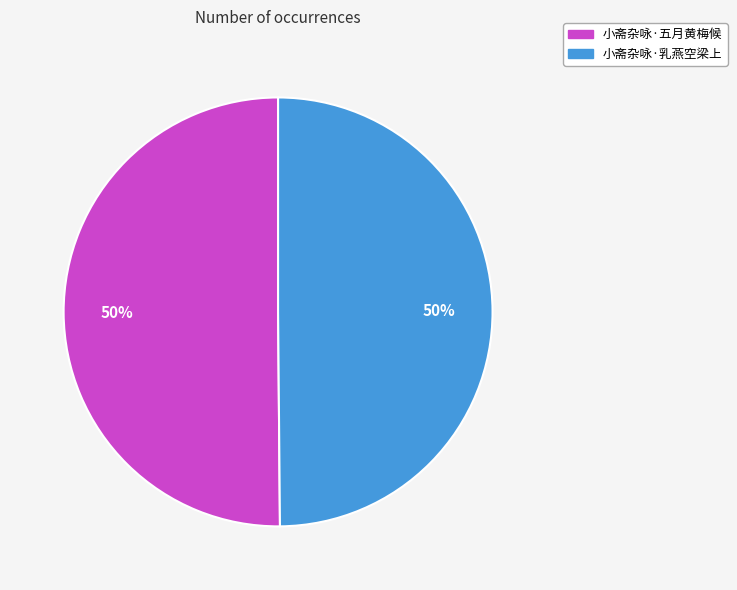

What is the ratio of the value at 小斋杂咏·五月黄梅候 to the value at 小斋杂咏·乳燕空梁上?

1.0